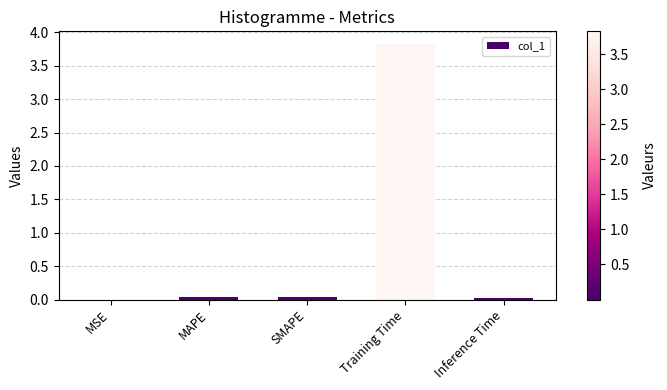

Are the bars grouped side by side (vs. stacked)?

No